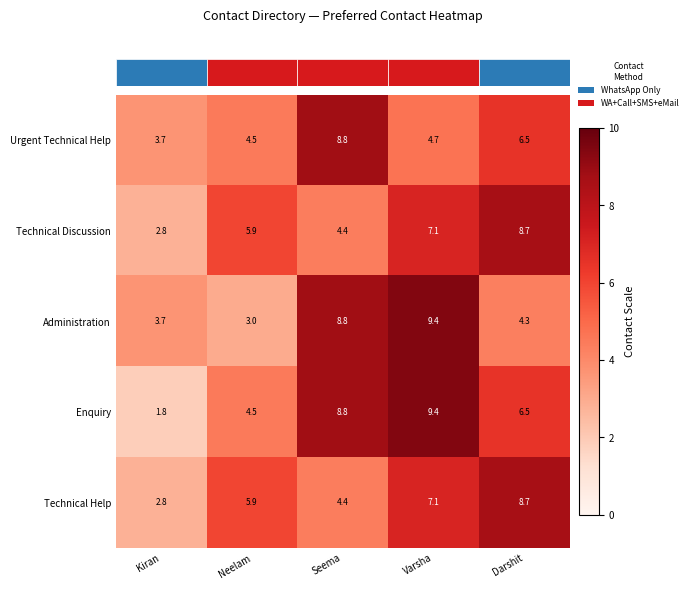

Reading right to left, what are all the values shown in this chart?

Urgent Technical Help: 6.5	4.7	8.8	4.5	3.7
Technical Discussion: 8.7	7.1	4.4	5.9	2.8
Administration: 4.3	9.4	8.8	3.0	3.7
Enquiry: 6.5	9.4	8.8	4.5	1.8
Technical Help: 8.7	7.1	4.4	5.9	2.8